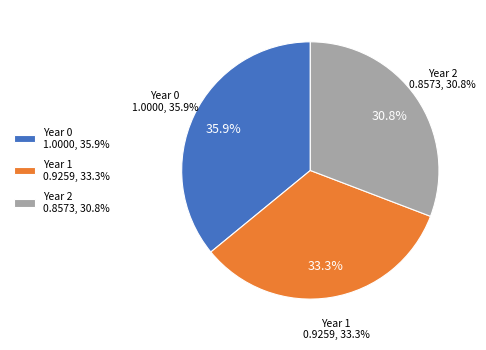

What is the smallest slice in the pie chart?

Year 2